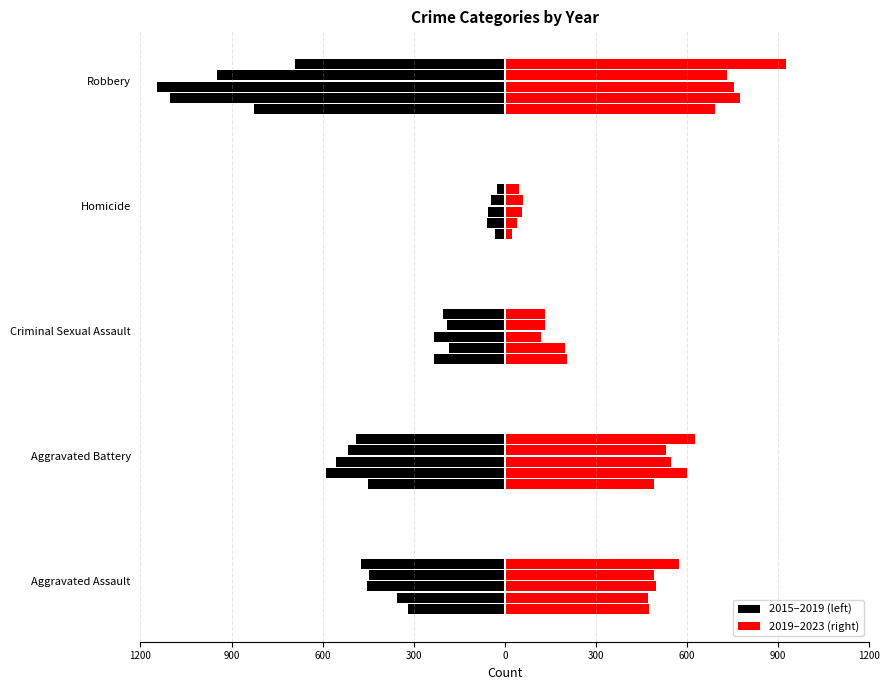

Which series has the largest range (max minus min)?

2015 (left)